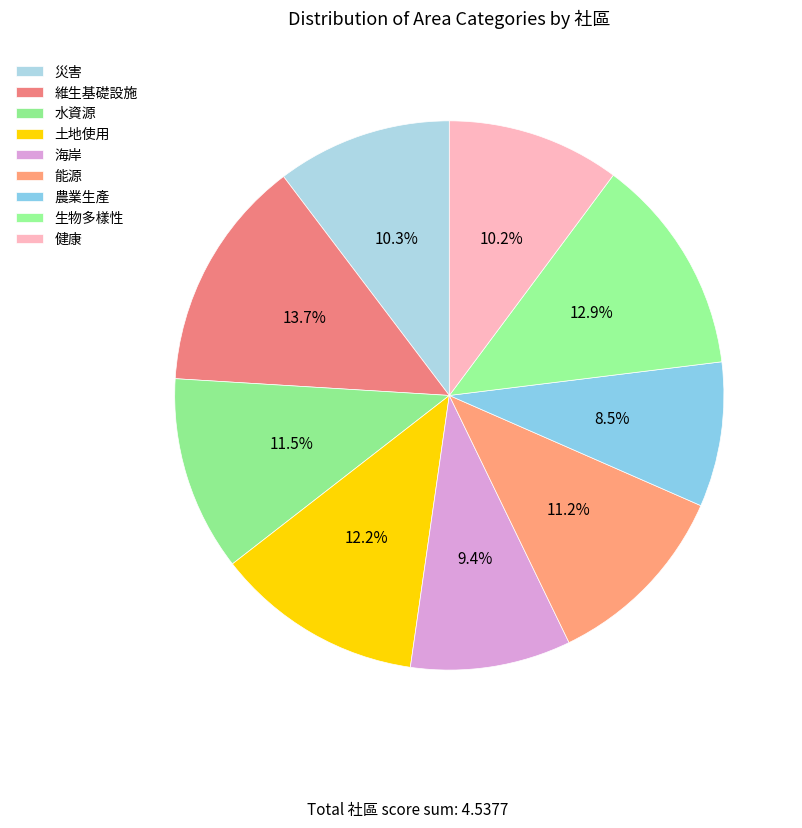

How many segments does this pie chart have?

9